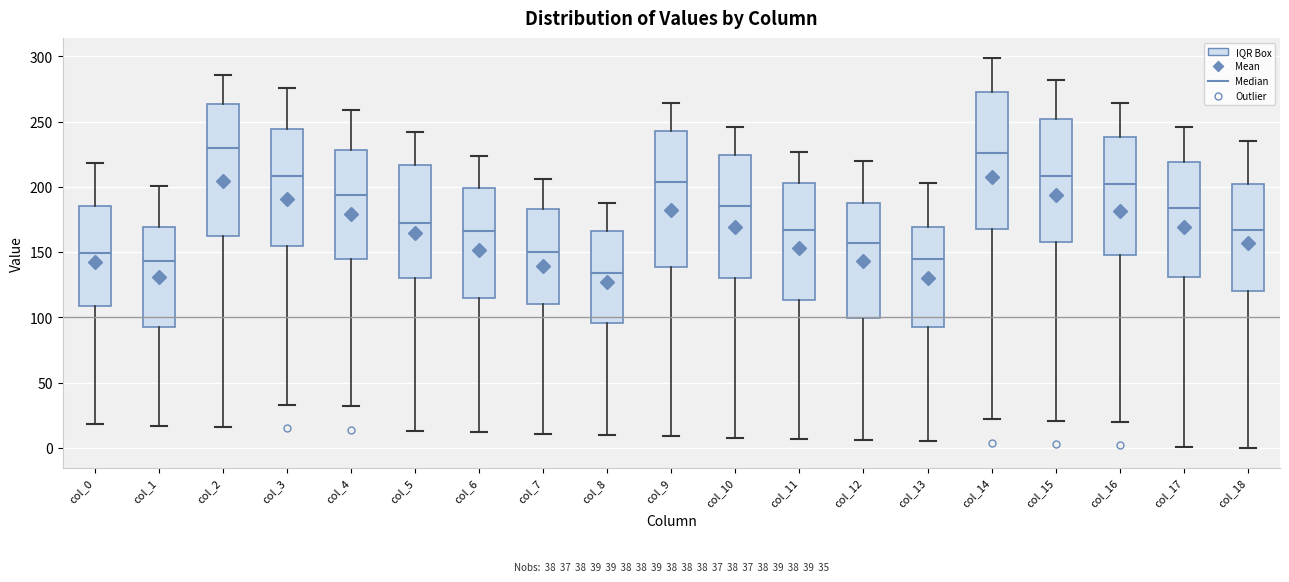

Which box's median line is the lowest?

col_8